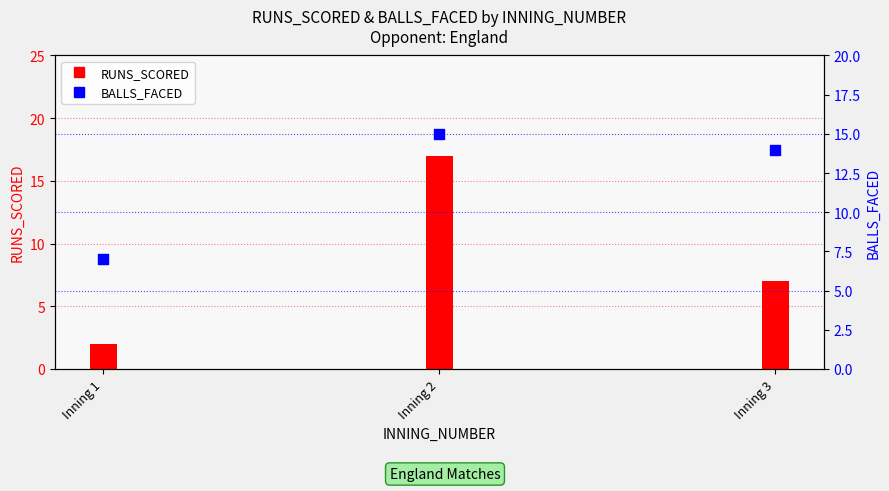

At which category is the sum across all series the highest?

Inning 2